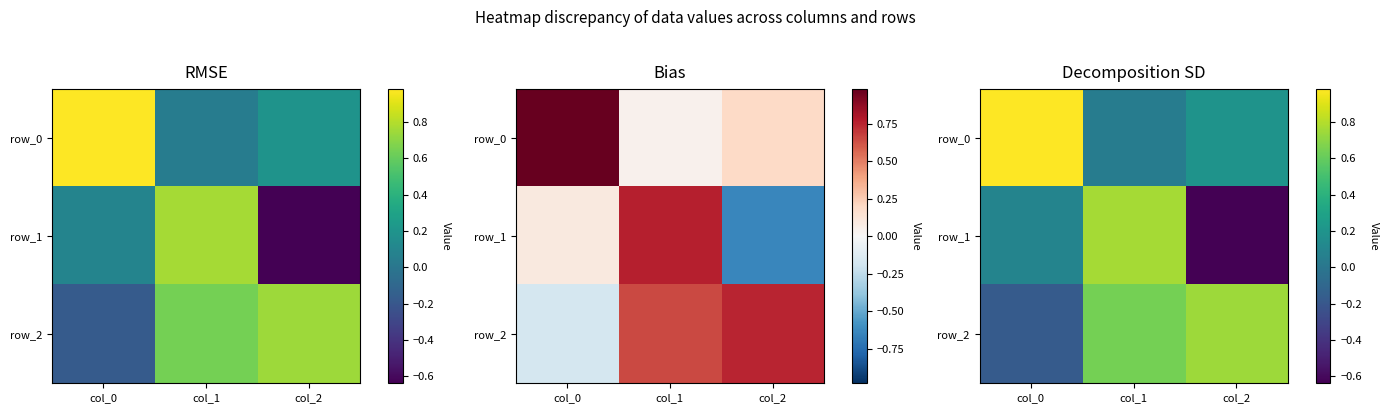

What is the difference between the highest and lowest values at col_0?

1.2